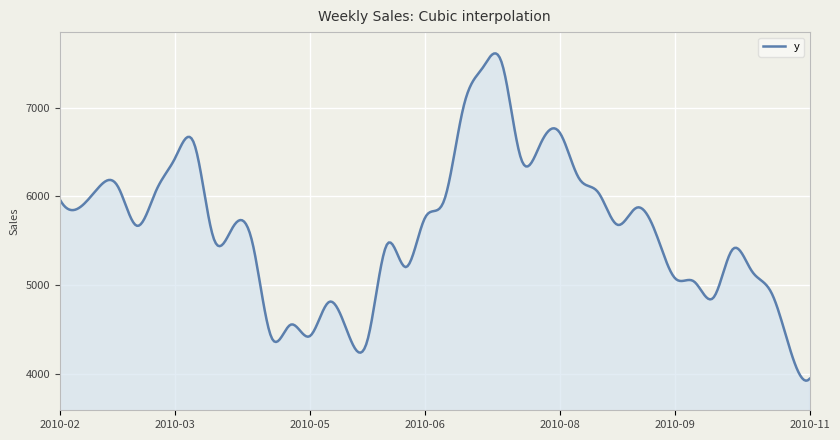

What is the smallest value displayed?

3923.7